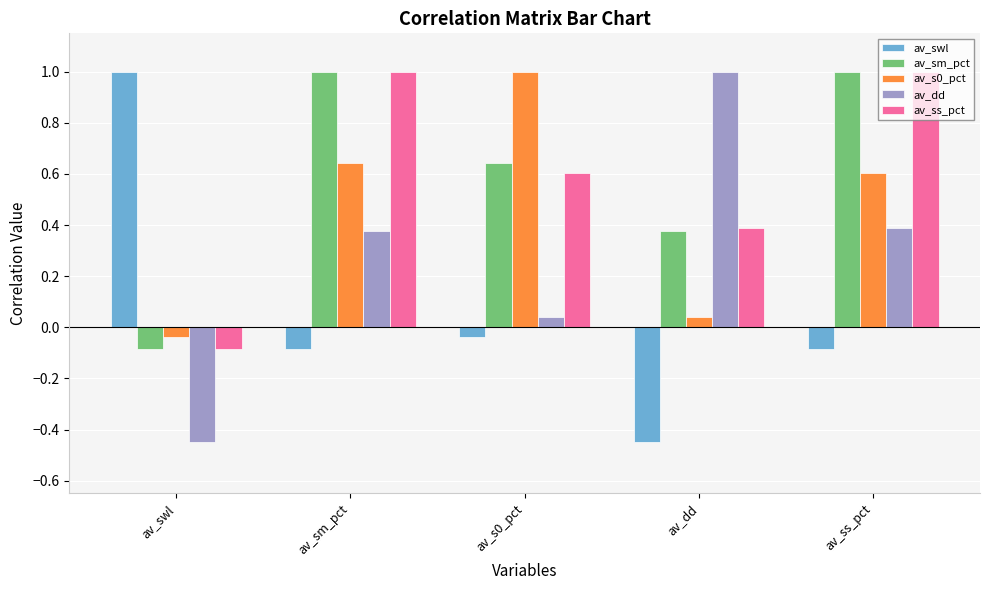

Is the value of av_dd at av_sm_pct greater than the value of av_sm_pct at av_s0_pct?

No